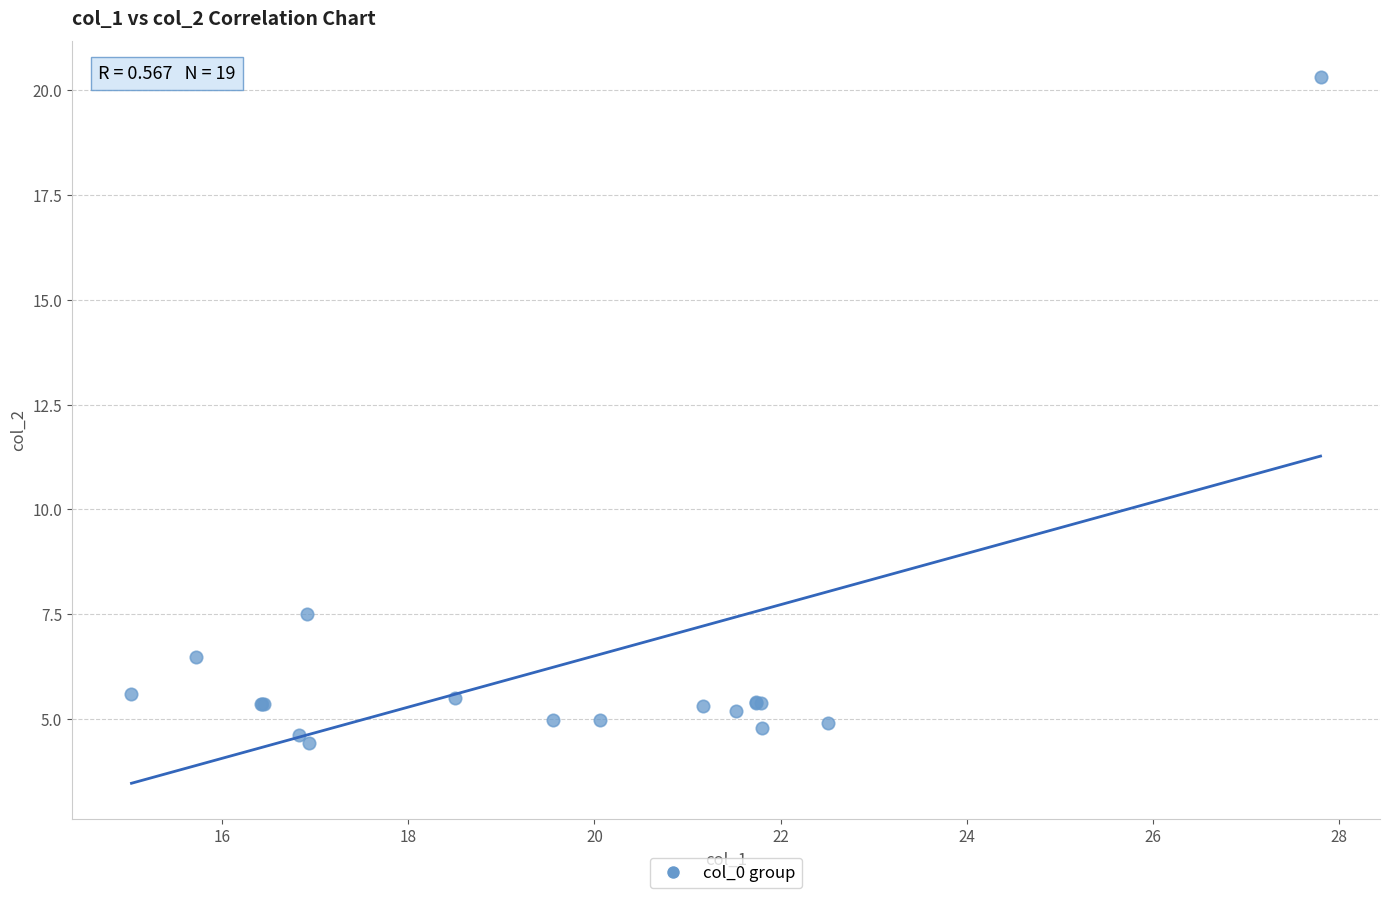

What Y value in the scatter plot is closest to 12?

7.5